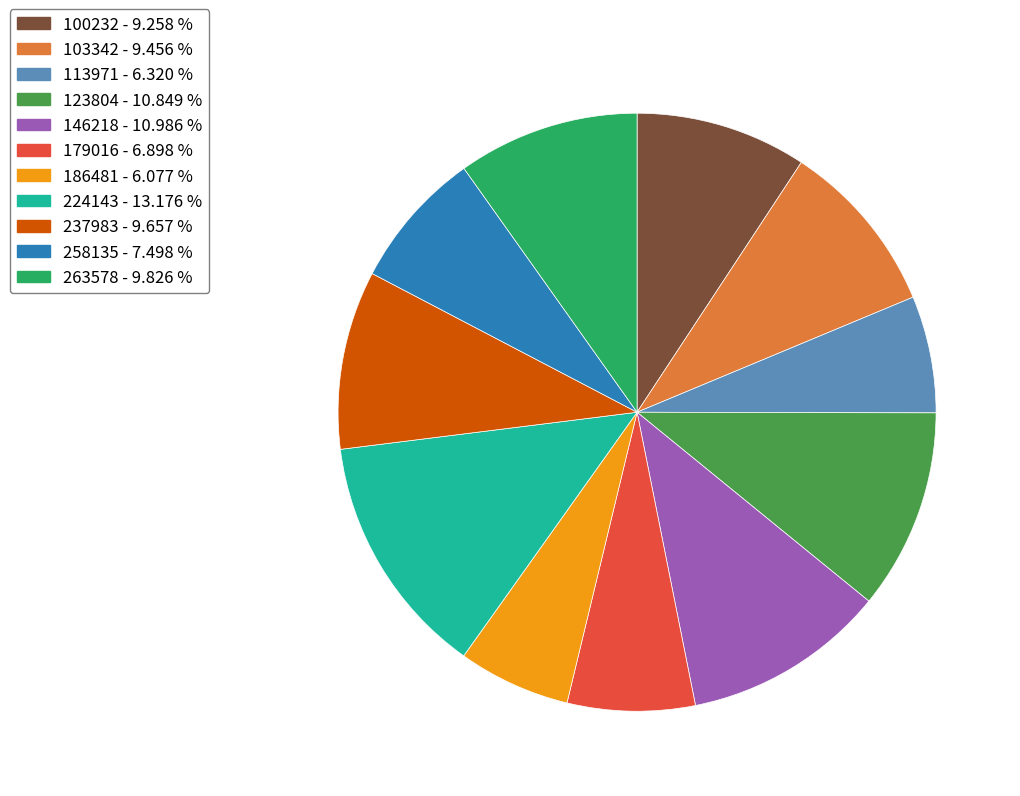

How many slices are in this pie chart?

11